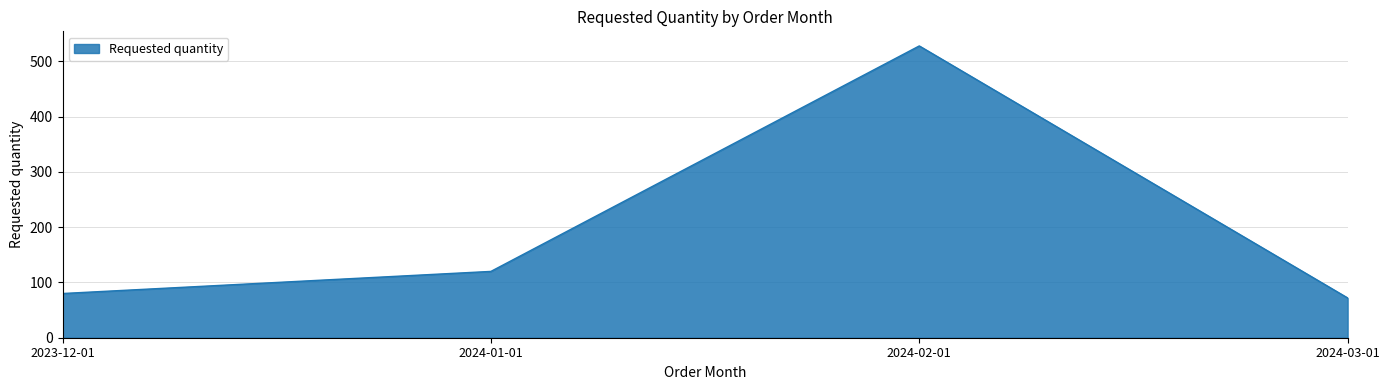

Count the number of categories in the chart.

4